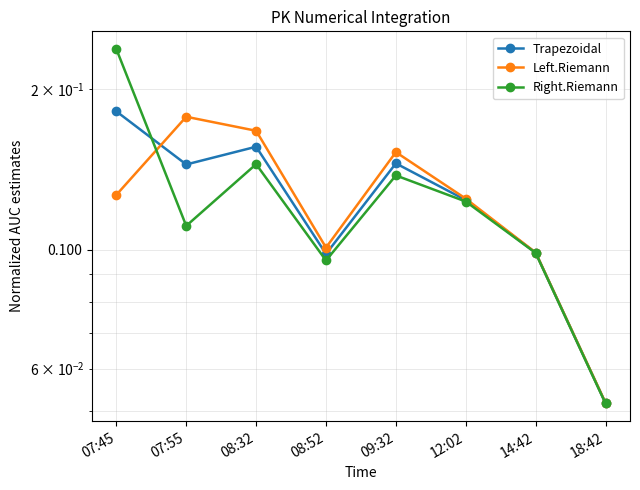

Reading left to right, list all the values displayed in this chart.

Trapezoidal: 0.2	0.1	0.2	0.1	0.1	0.1	0.1	0.1
Left.Riemann: 0.1	0.2	0.2	0.1	0.2	0.1	0.1	0.1
Right.Riemann: 0.2	0.1	0.1	0.1	0.1	0.1	0.1	0.1